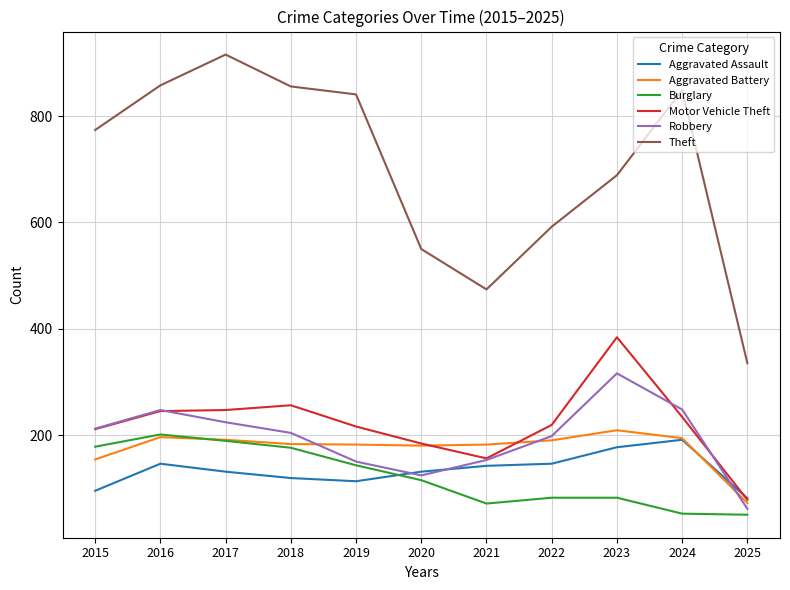

What is the difference between the maximum and minimum values in the Robbery series?

255